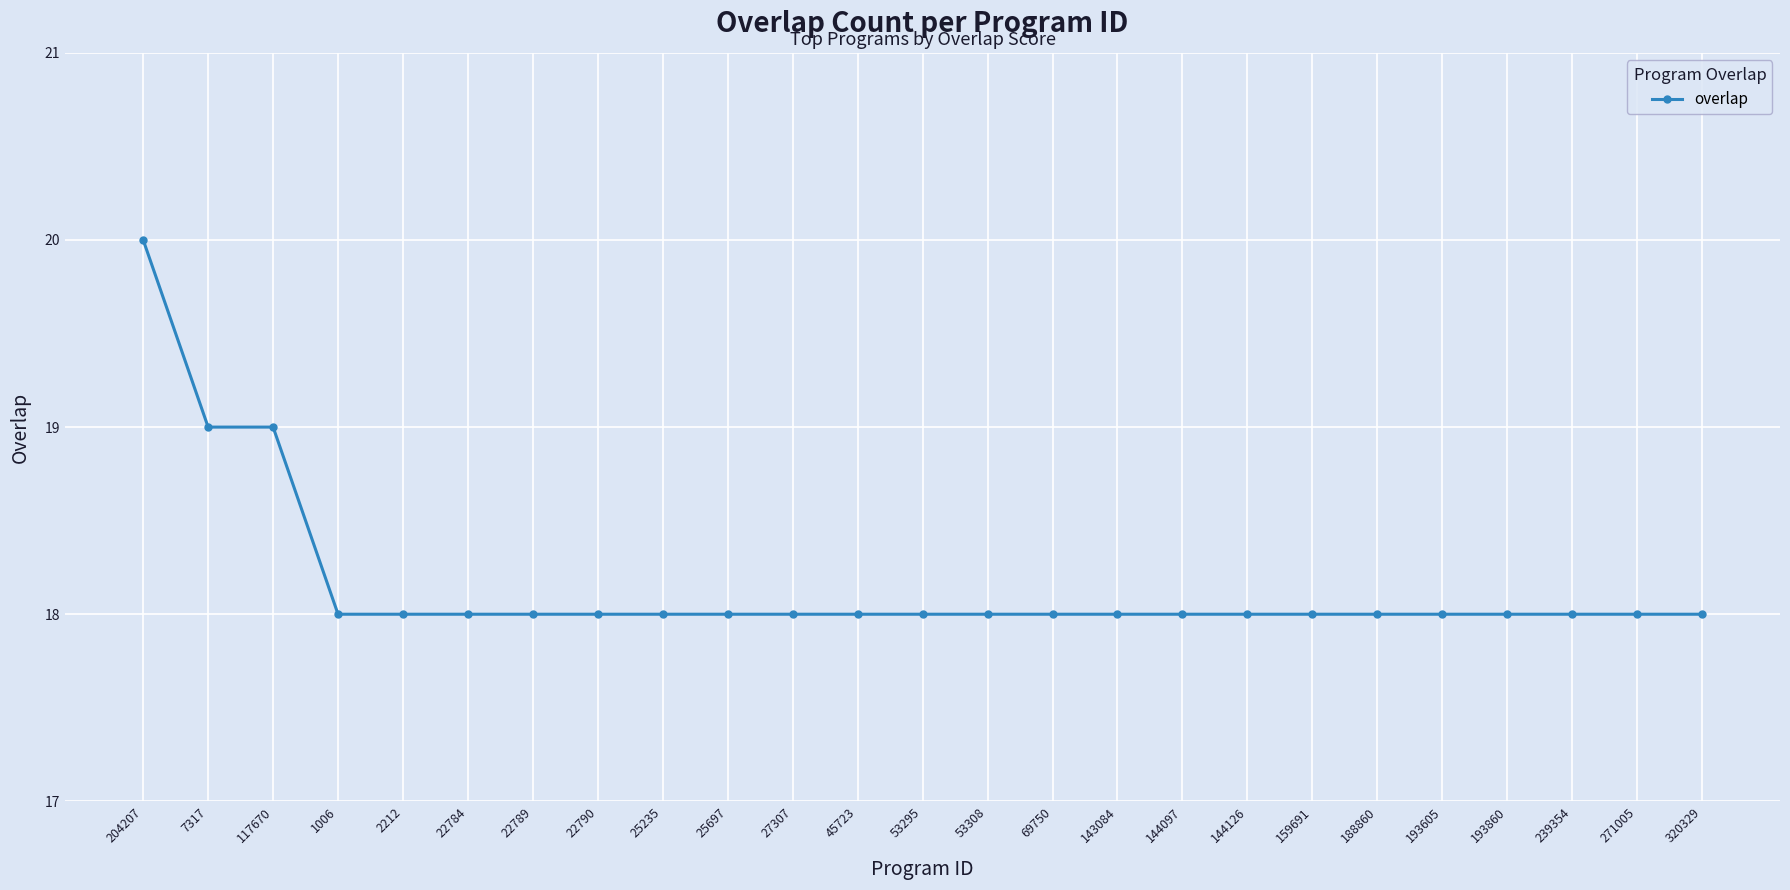

Reading left to right, list all the values displayed in this chart.

20	19	19	18	18	18	18	18	18	18	18	18	18	18	18	18	18	18	18	18	18	18	18	18	18